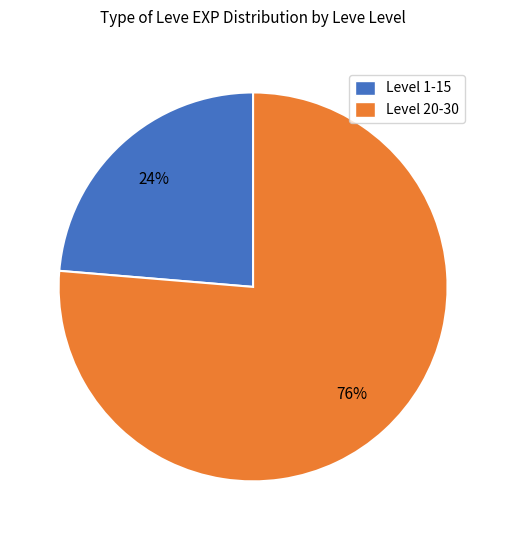

Does any single category account for the majority?

Yes